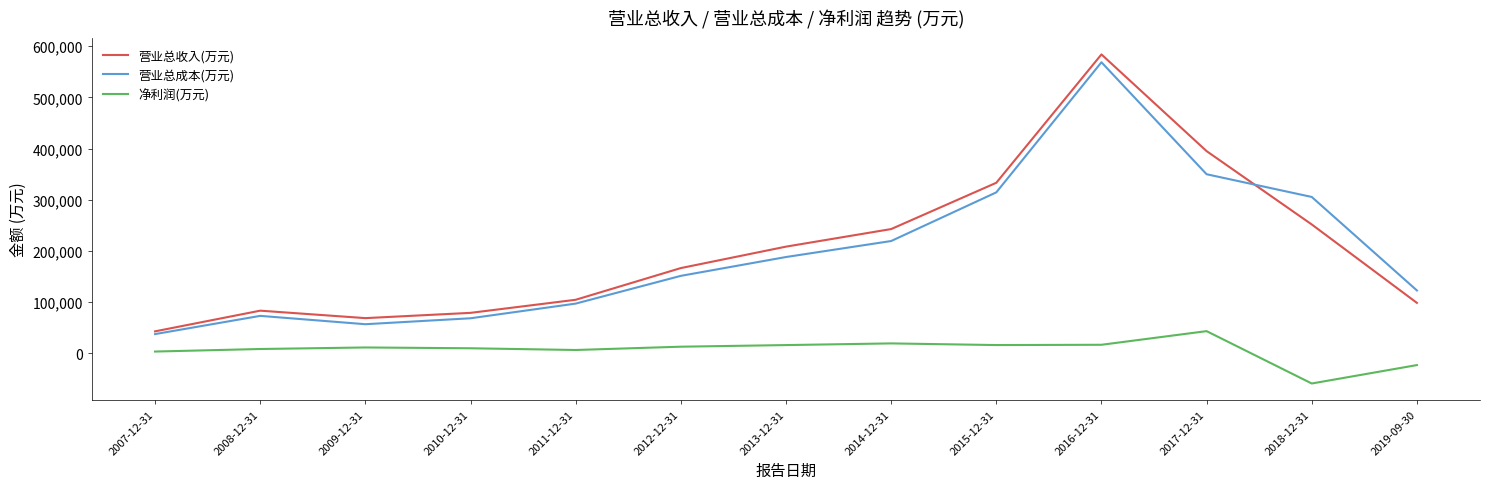

Which series changed the most between 2010-12-31 and 2015-12-31?

营业总收入(万元)